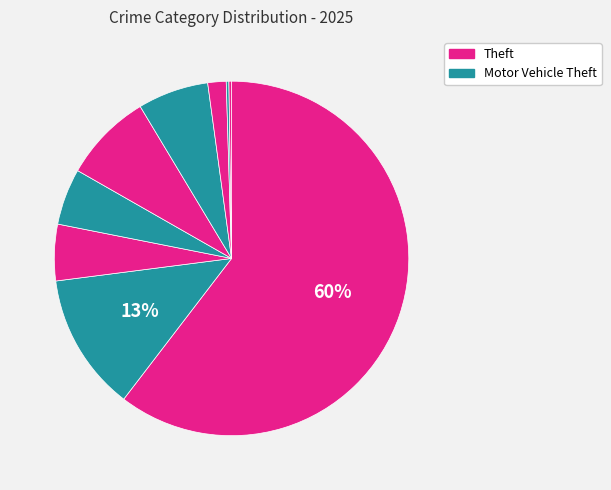

How many slices are in this pie chart?

9